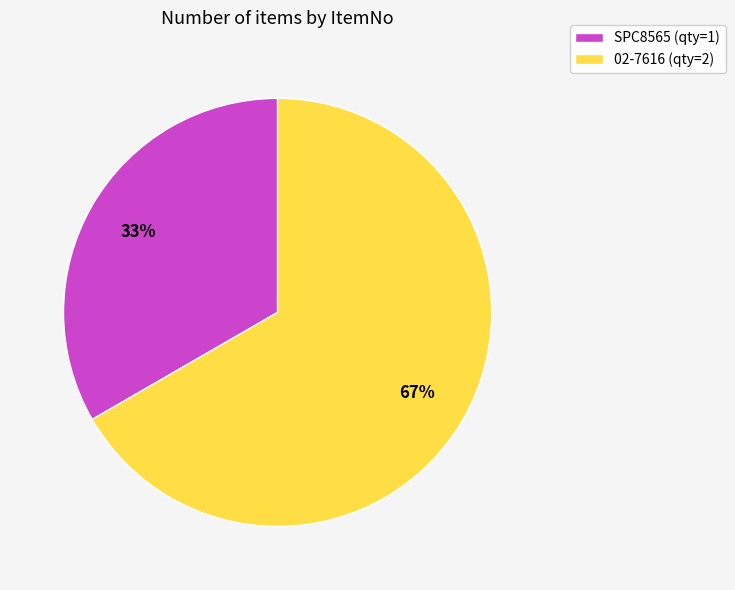

What is the ratio of the value at 02-7616 to the value at SPC8565?

2.0